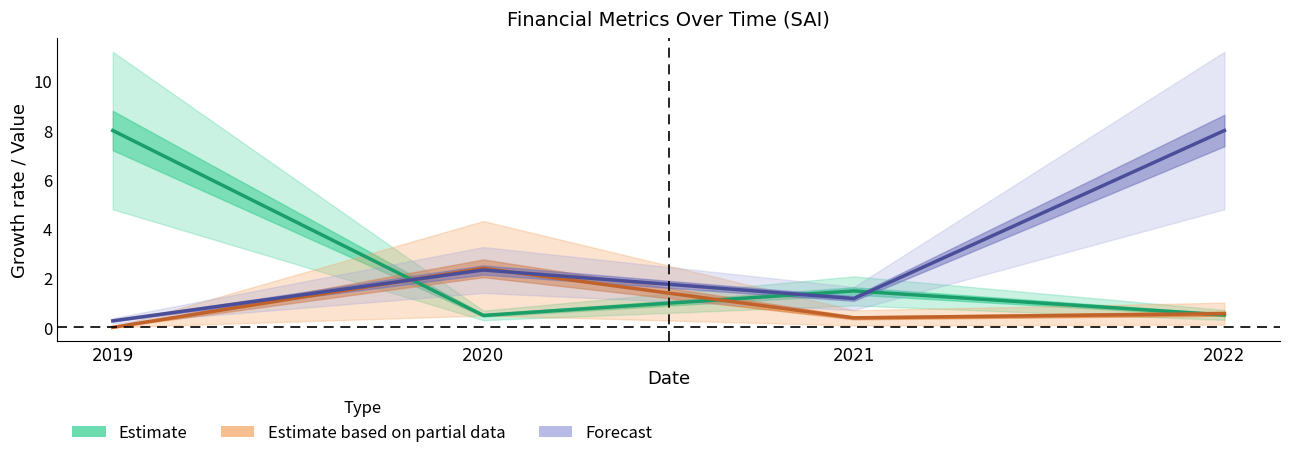

How many categories are shown in the chart?

4